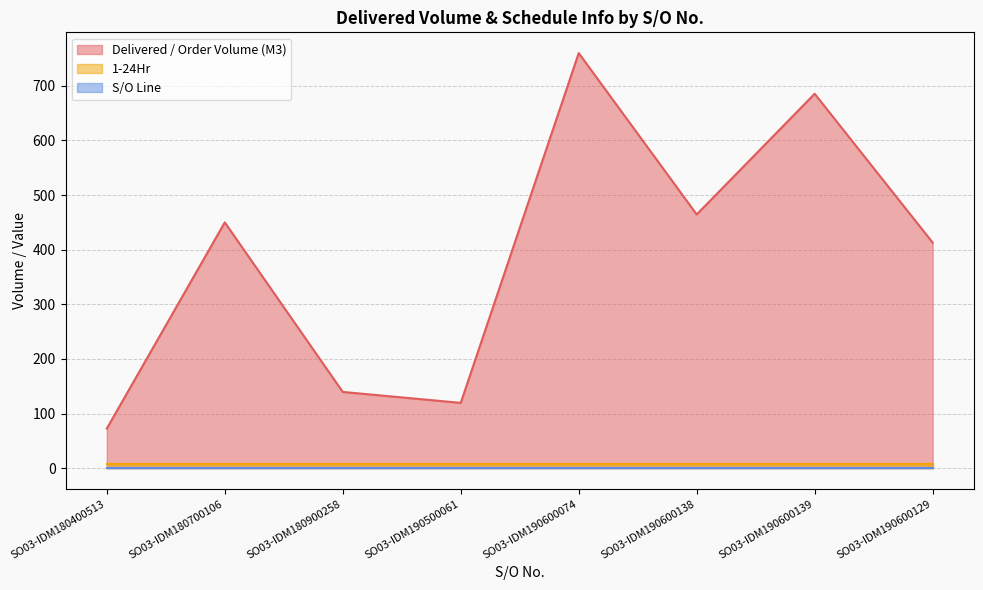

True or false: Delivered / Order Volume (M3) and S/O Line intersect in this chart.

False